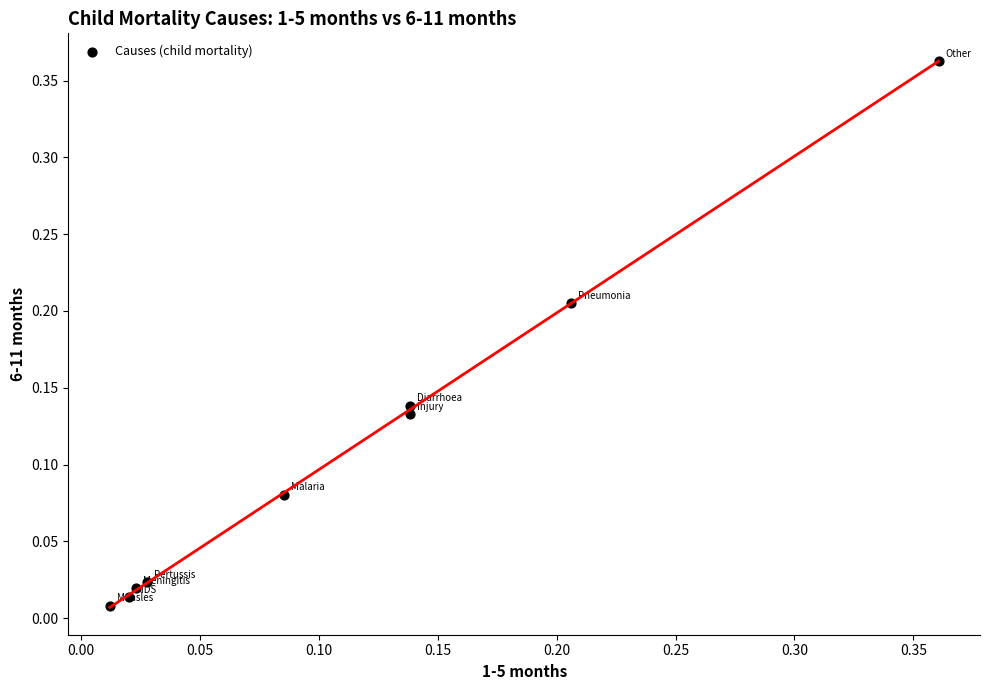

What is the range of X values (max minus min)?

0.3